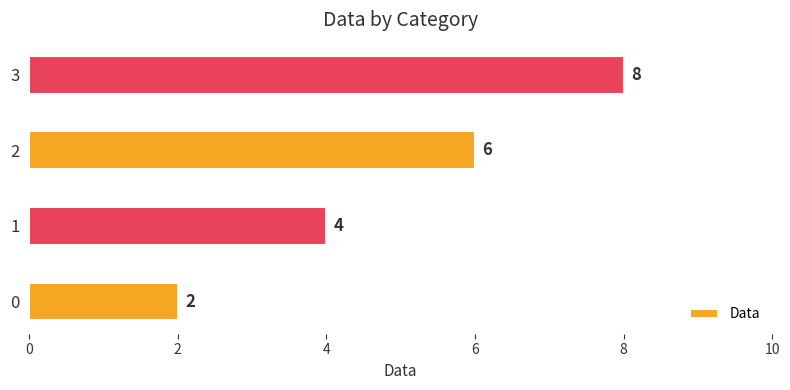

Rank the categories by value from highest to lowest.

3, 2, 1, 0